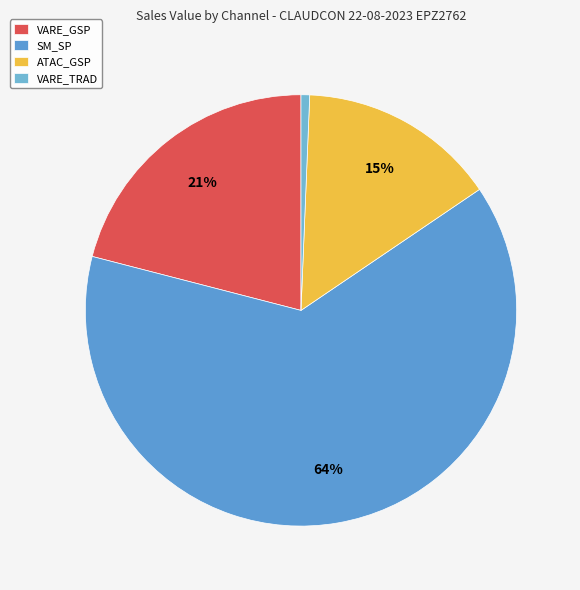

Which slice is the largest?

SM_SP